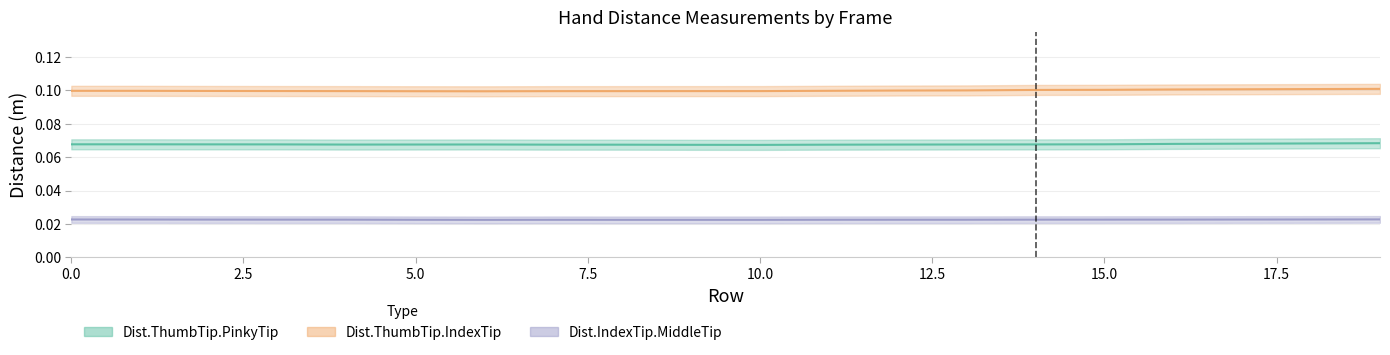

Where is Dist.ThumbTip.IndexTip nearest to the value 0?

6